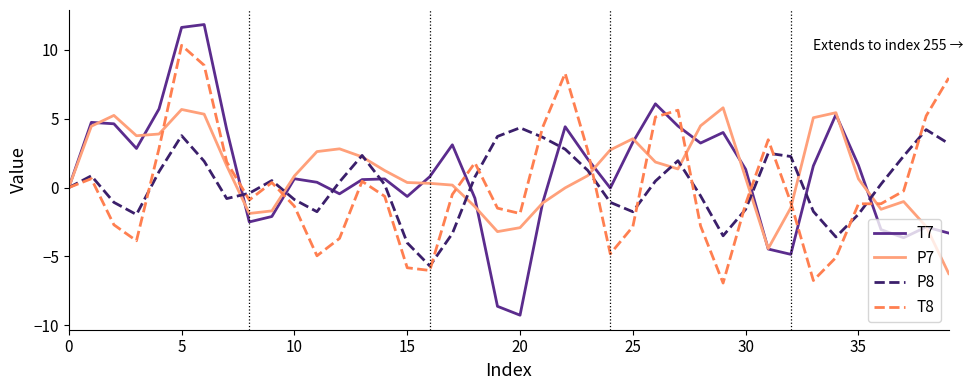

What is the highest value of the T8 series?

10.3